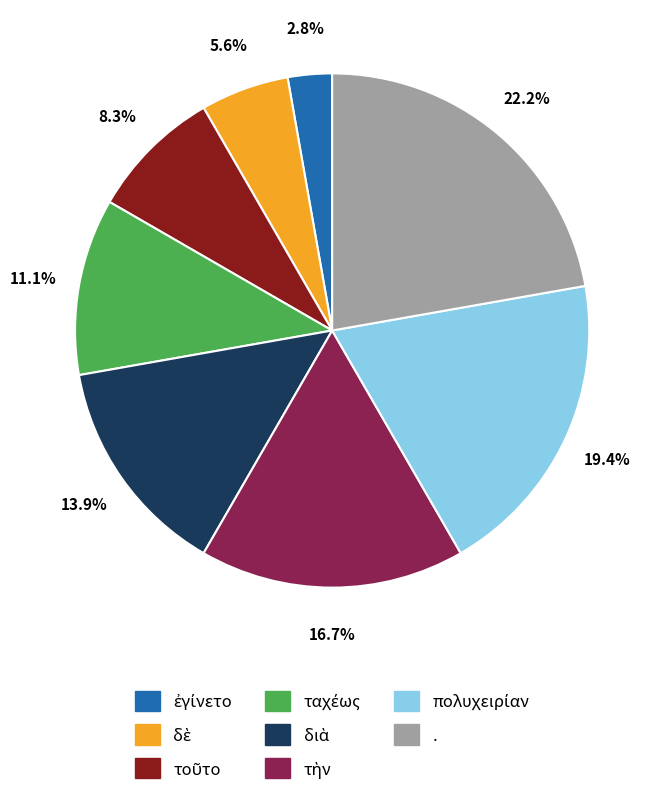

How many segments does this pie chart have?

8